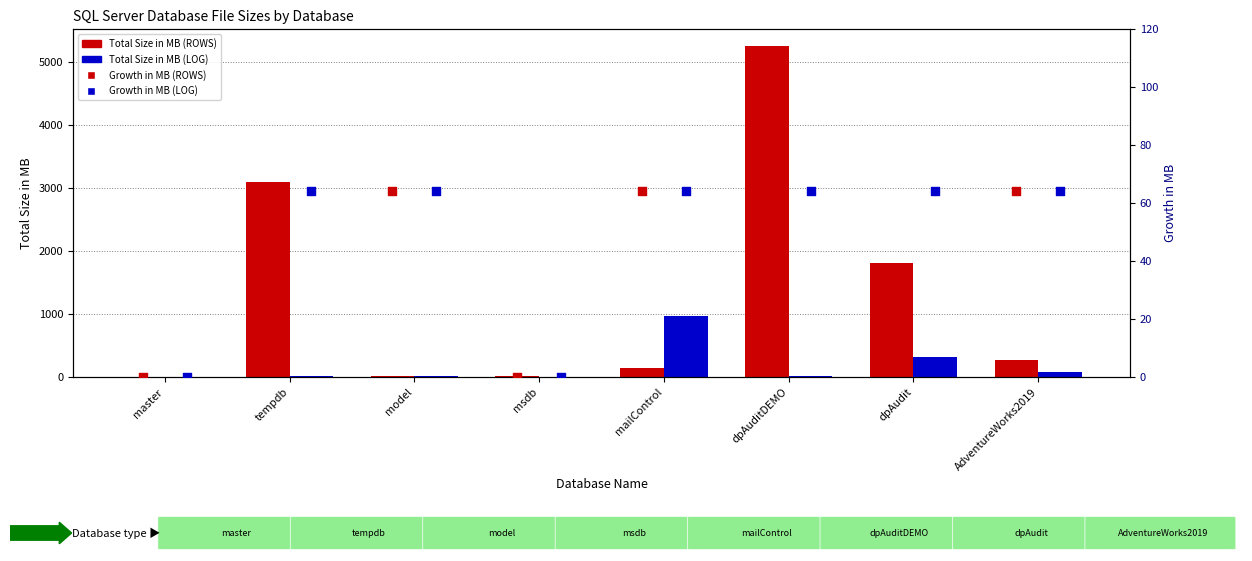

Is the value of Growth in MB (LOG) at AdventureWorks2019 greater than the value of Growth in MB (ROWS) at AdventureWorks2019?

No